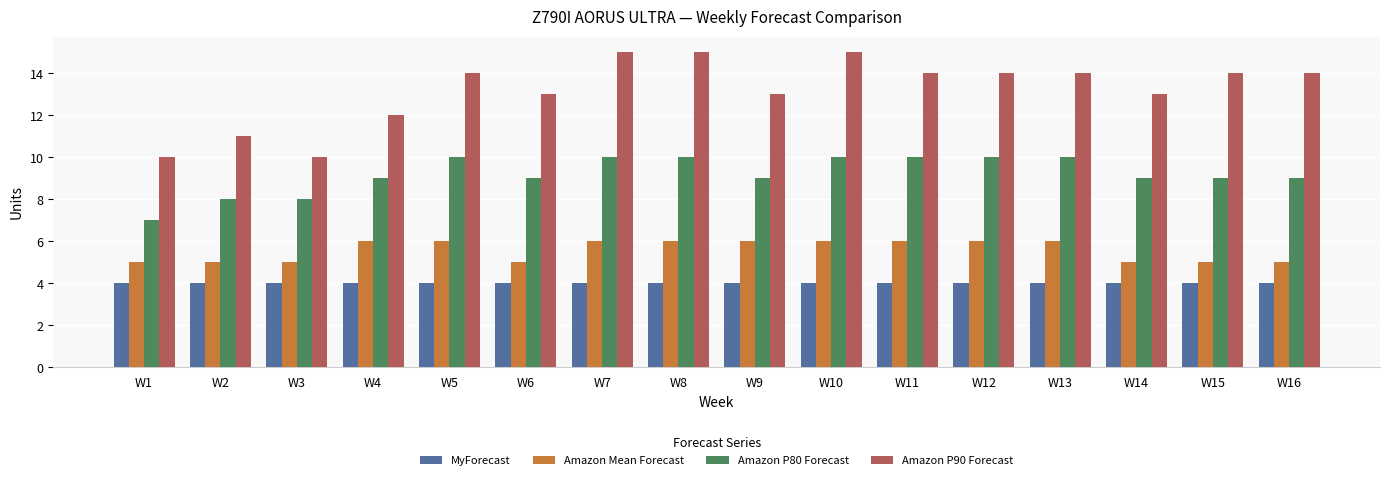

Reading left to right, what are all the values shown in this chart?

MyForecast: 4	4	4	4	4	4	4	4	4	4	4	4	4	4	4	4
Amazon Mean Forecast: 5	5	5	6	6	5	6	6	6	6	6	6	6	5	5	5
Amazon P80 Forecast: 7	8	8	9	10	9	10	10	9	10	10	10	10	9	9	9
Amazon P90 Forecast: 10	11	10	12	14	13	15	15	13	15	14	14	14	13	14	14